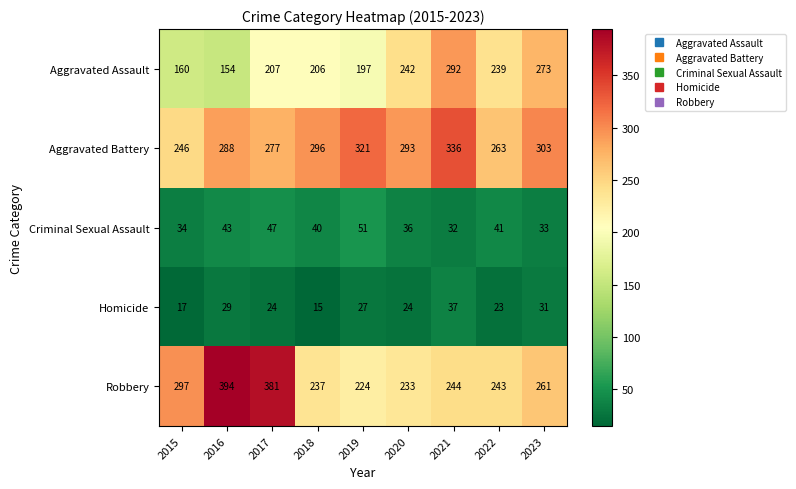

Rank the series by their maximum value, from highest to lowest.

Robbery, Aggravated Battery, Aggravated Assault, Criminal Sexual Assault, Homicide